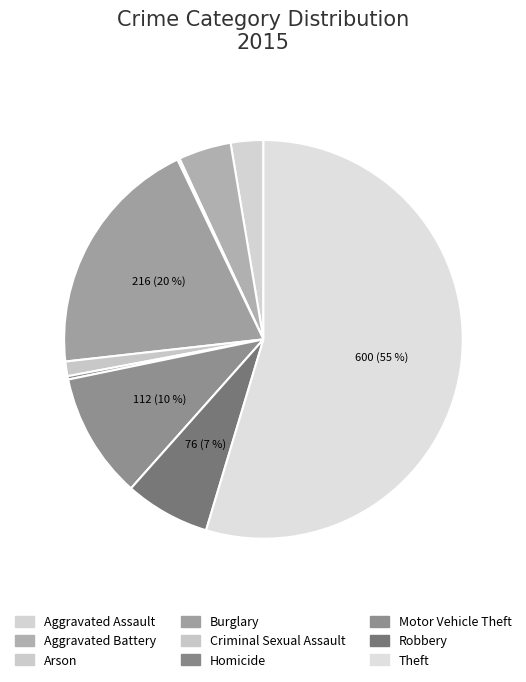

Count the number of slices in the pie.

9